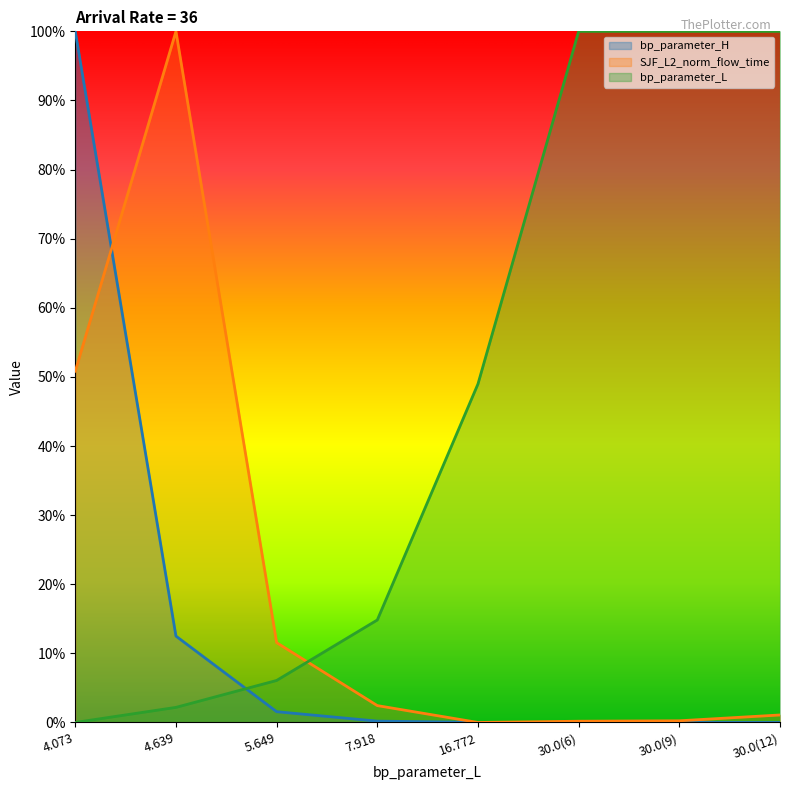

At which category does the chart reach its peak across all series?

4.073